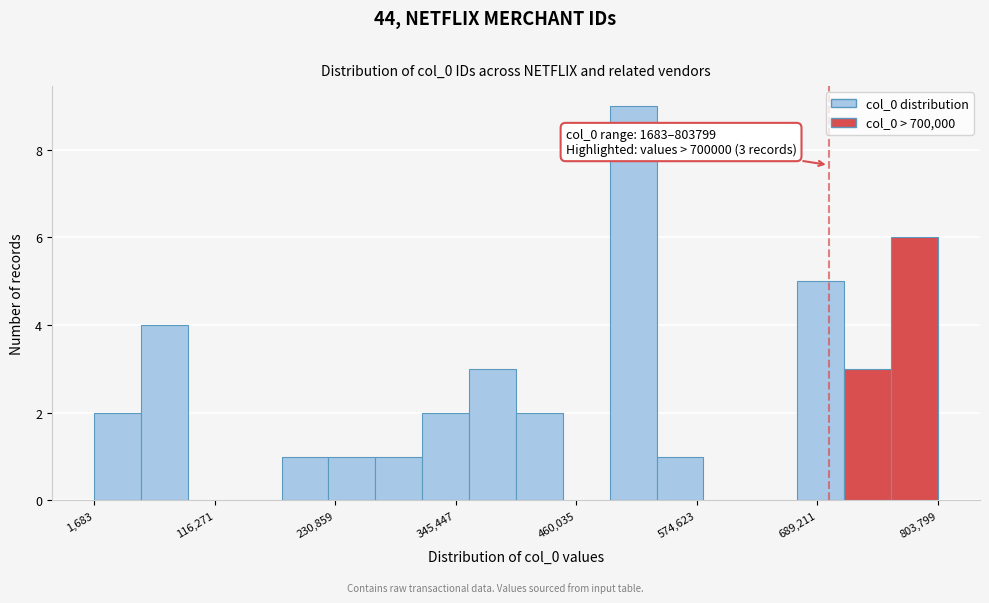

Around what value on the x-axis is the tallest bar? Give the approximate position of its centre, as read against the axis.

520000